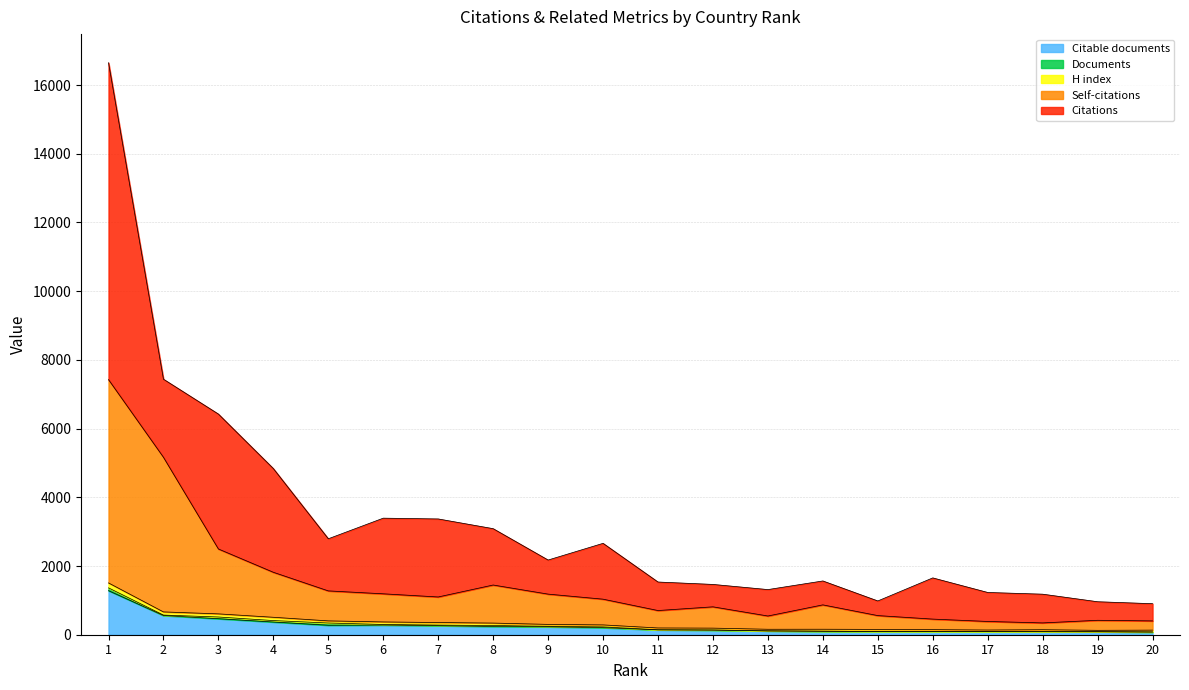

What is the maximum value for Citable documents?

1283